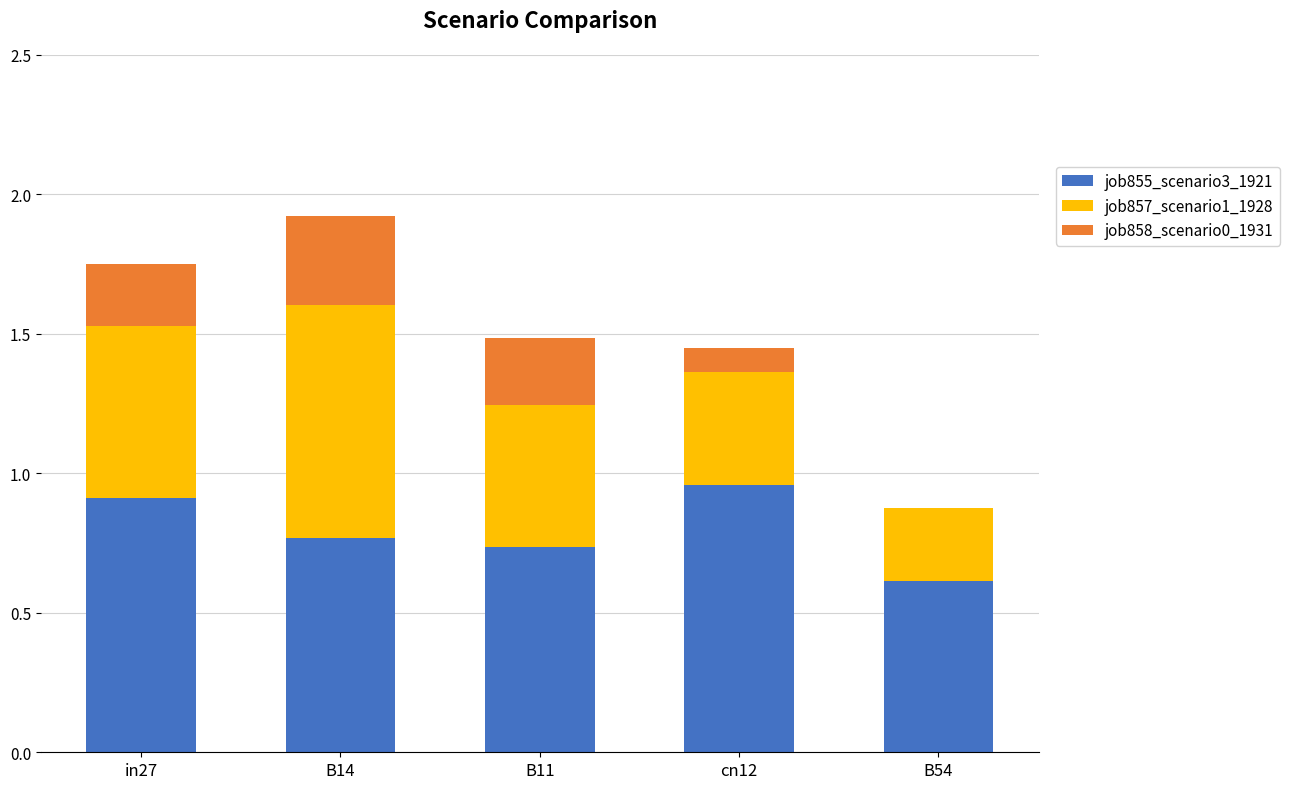

The job855_scenario3_1921 series shows 0.4 at B11. True or false?

False